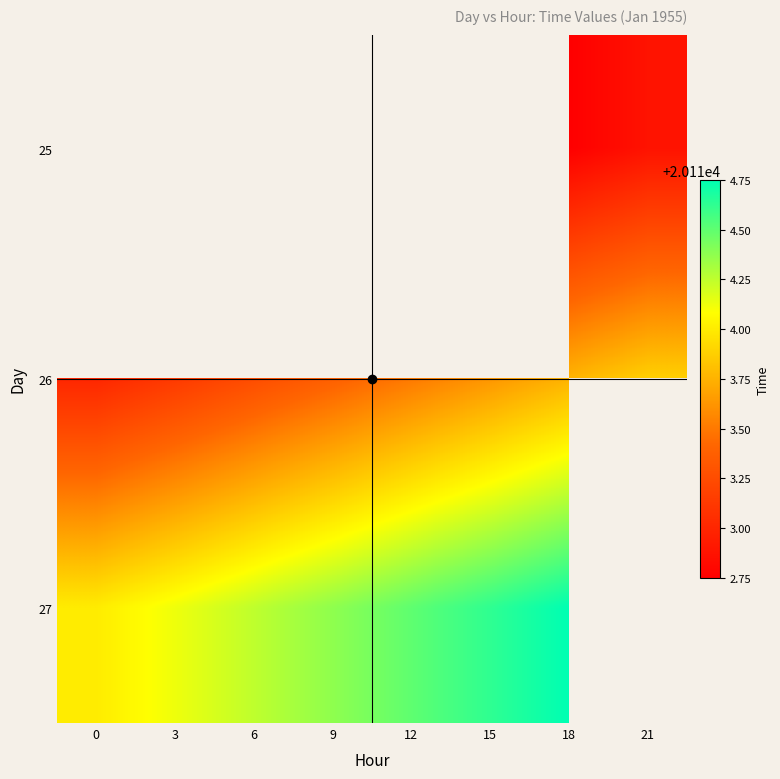

At which category does the chart reach its peak across all series?

18